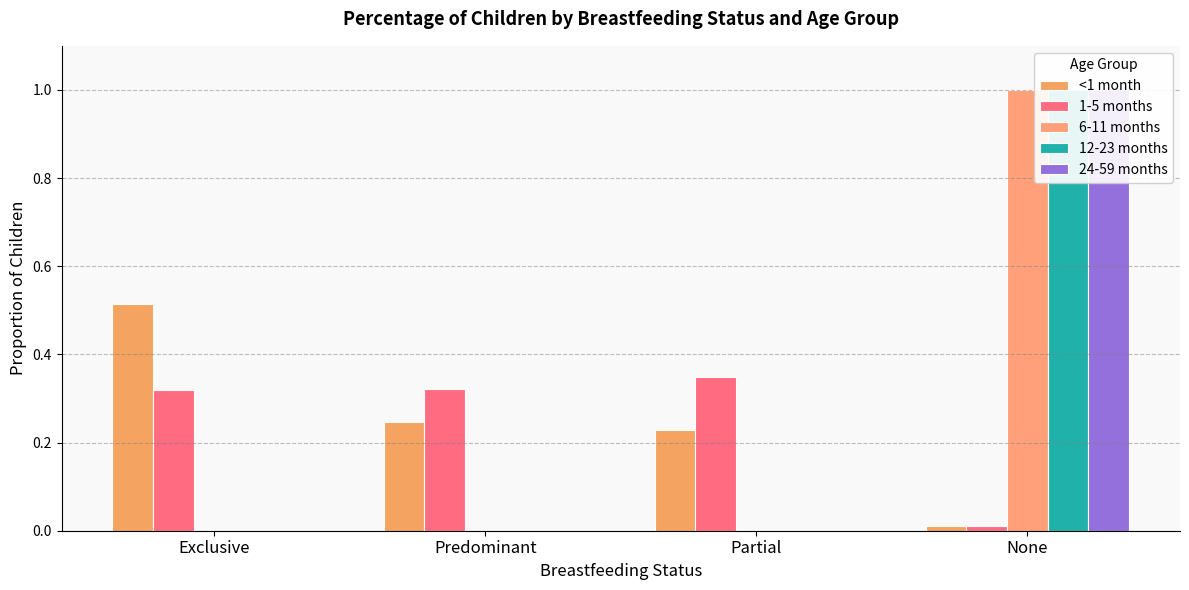

Count the number of data series in this chart.

5